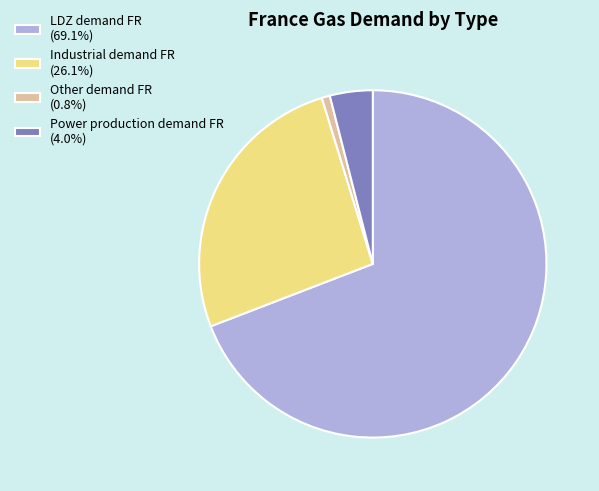

What is the smallest slice in the pie chart?

Other demand FR